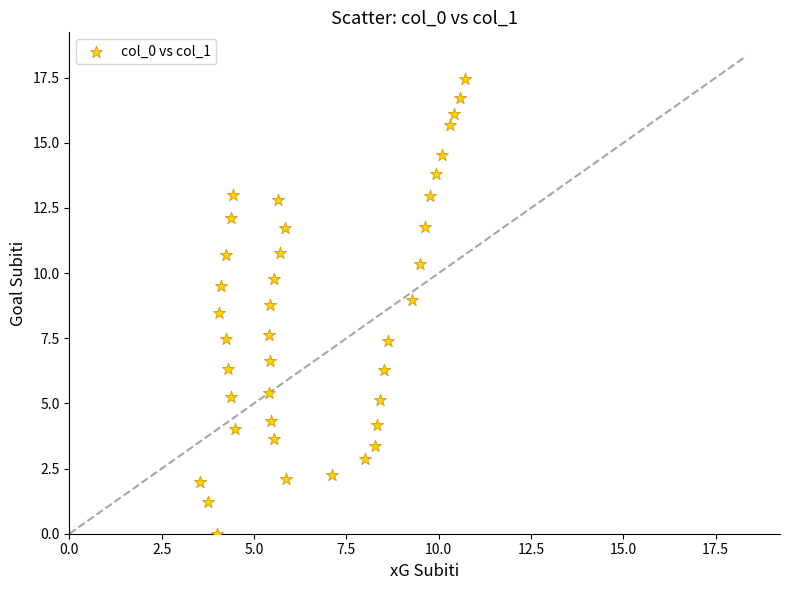

What is the range of X values (max minus min)?

7.2